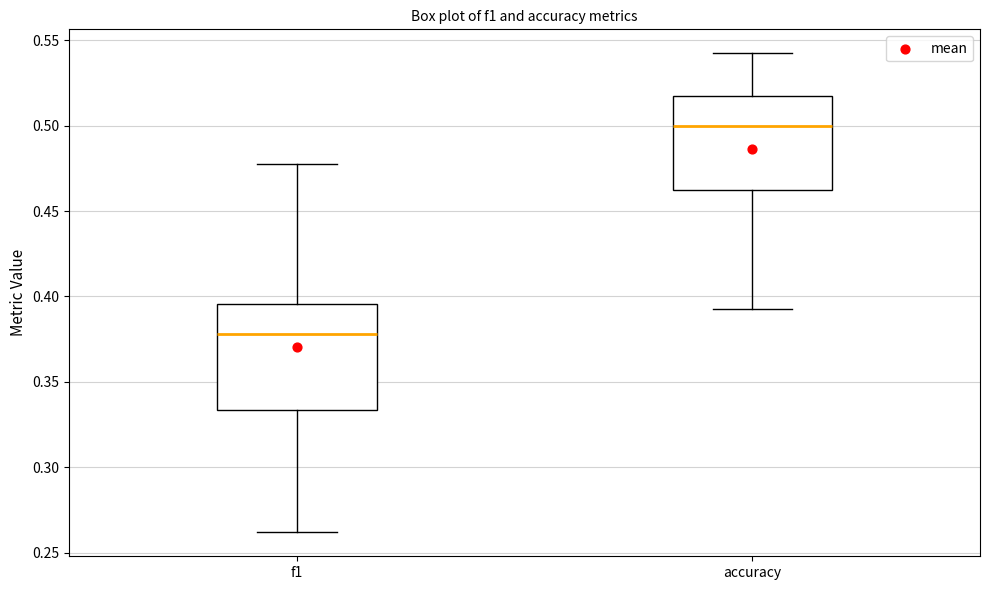

Reading left to right, transcribe this box plot: for each box, give where its median line is, the range the box spans, and where its two whiskers end, as read against the y-axis. The values are not printed on the chart, so give them approximately, as read against the axis.

f1: median 0.380, box 0.335 to 0.395, whiskers 0.260 to 0.475
accuracy: median 0.500, box 0.465 to 0.515, whiskers 0.395 to 0.540